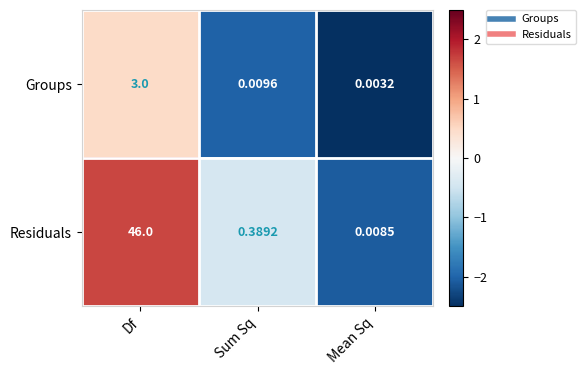

At Mean Sq, list the series in order from largest to smallest.

Residuals, Groups